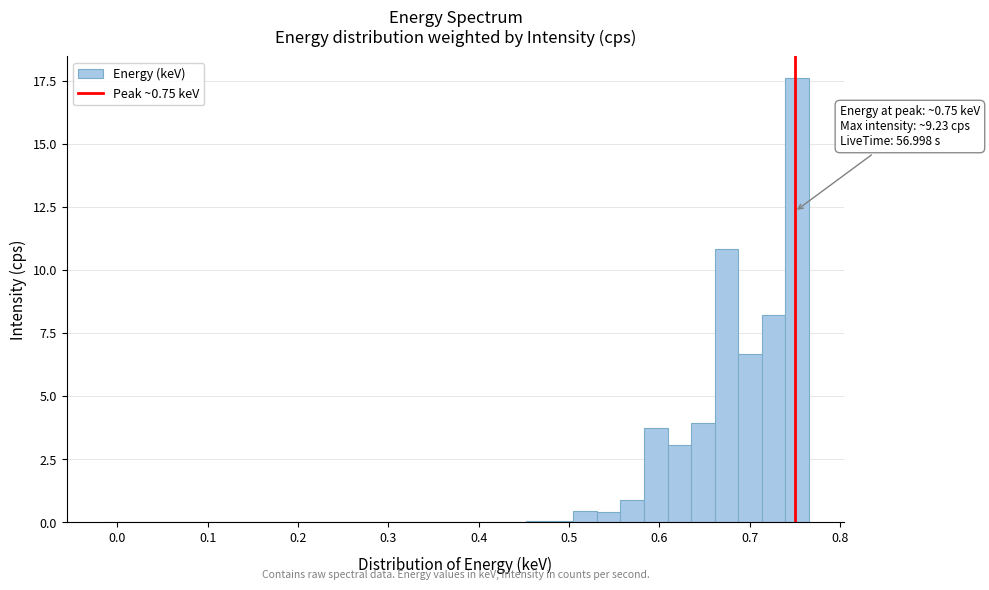

Read against the x-axis, roughly where is the centre of the tallest bar?

0.75